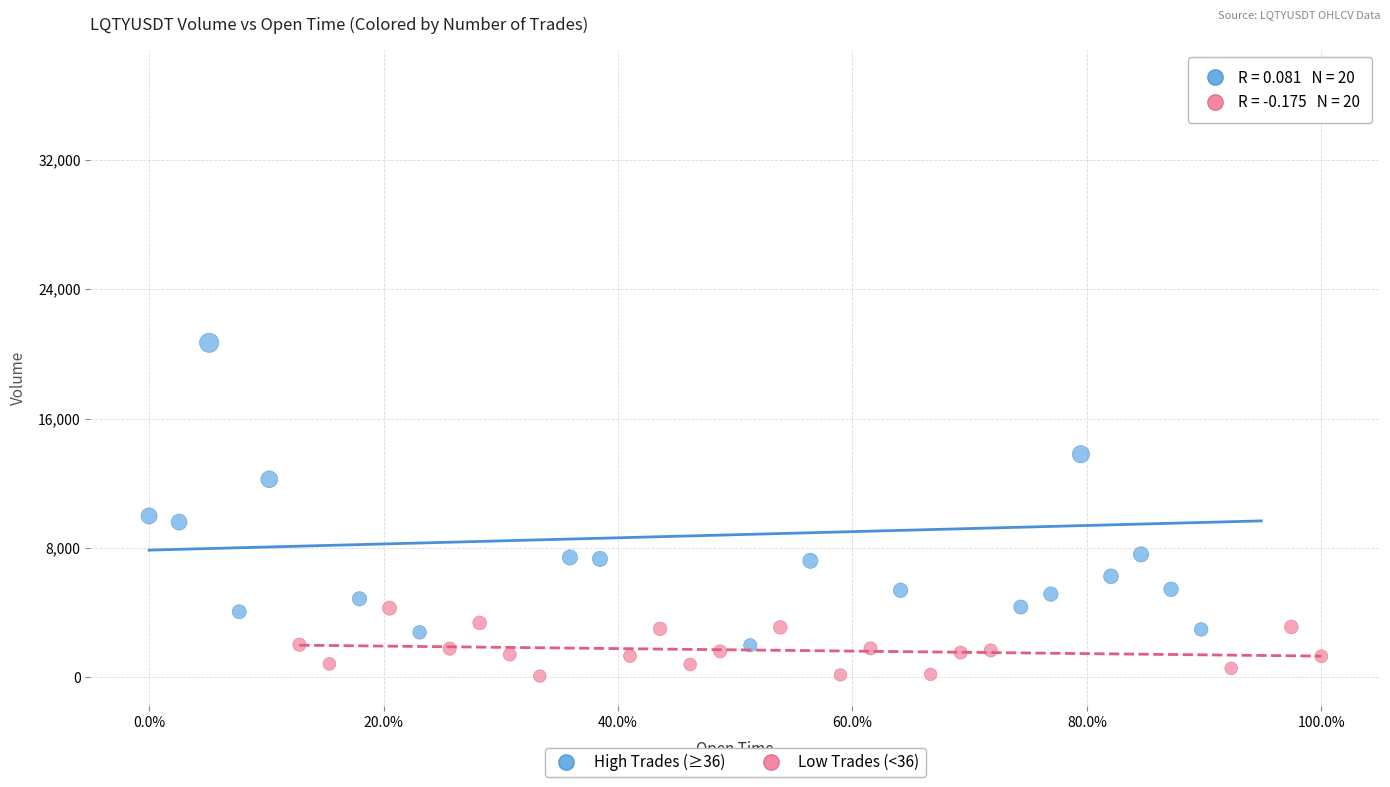

Which series has the largest Y range (max minus min)?

High Trades (≥36)